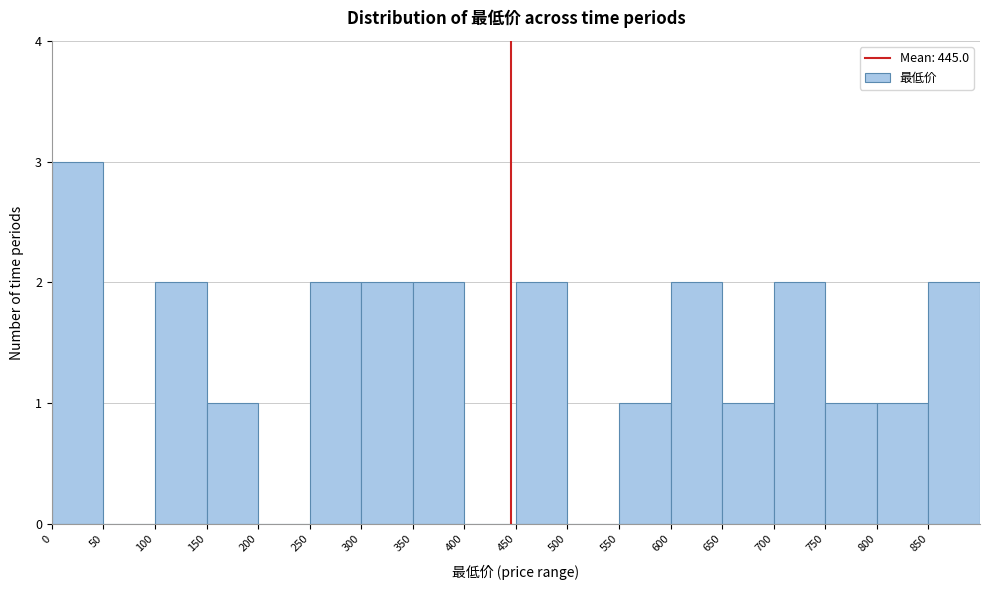

Reading left to right, list every bar in this chart as the range it spans on the x-axis followed by its height. The values are not printed on the chart, so give them approximately, as read against the axis.

0 to 50: 3
50 to 100: 0
100 to 150: 2
150 to 200: 1
200 to 250: 0
250 to 300: 2
300 to 350: 2
350 to 400: 2
400 to 450: 0
450 to 500: 2
500 to 550: 0
550 to 600: 1
600 to 650: 2
650 to 700: 1
700 to 750: 2
750 to 800: 1
800 to 850: 1
850 to 900: 2